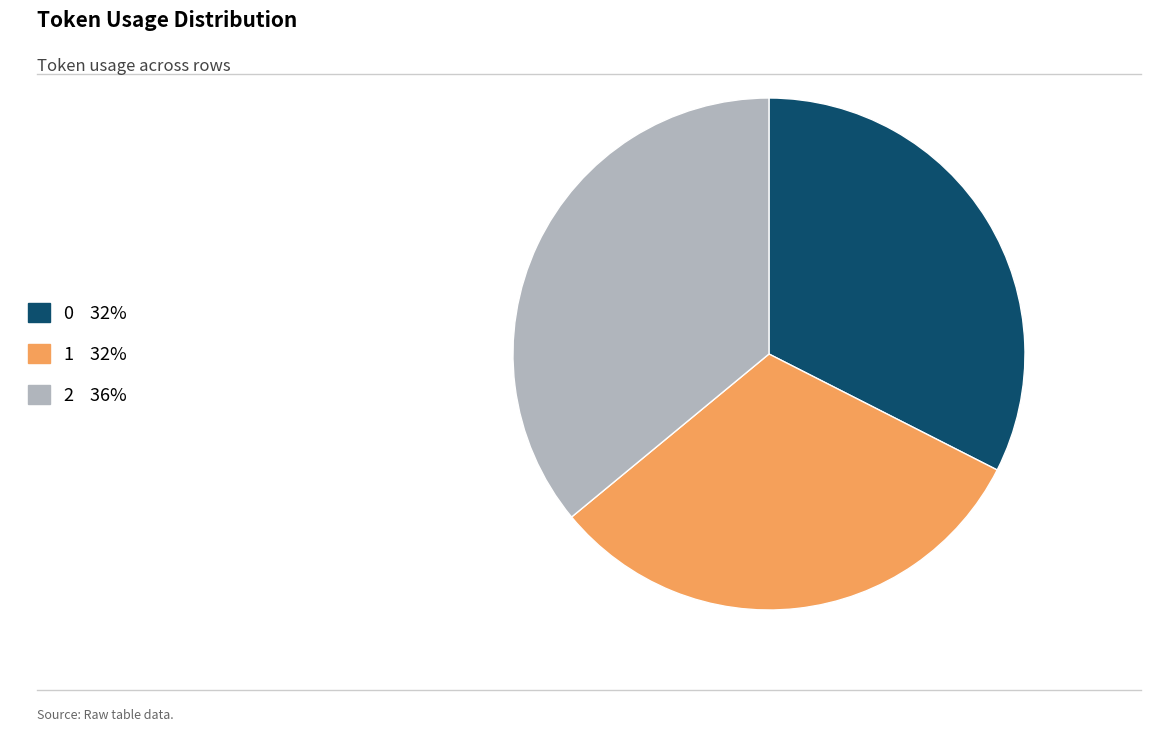

Between 0 and 2, which is larger?

2